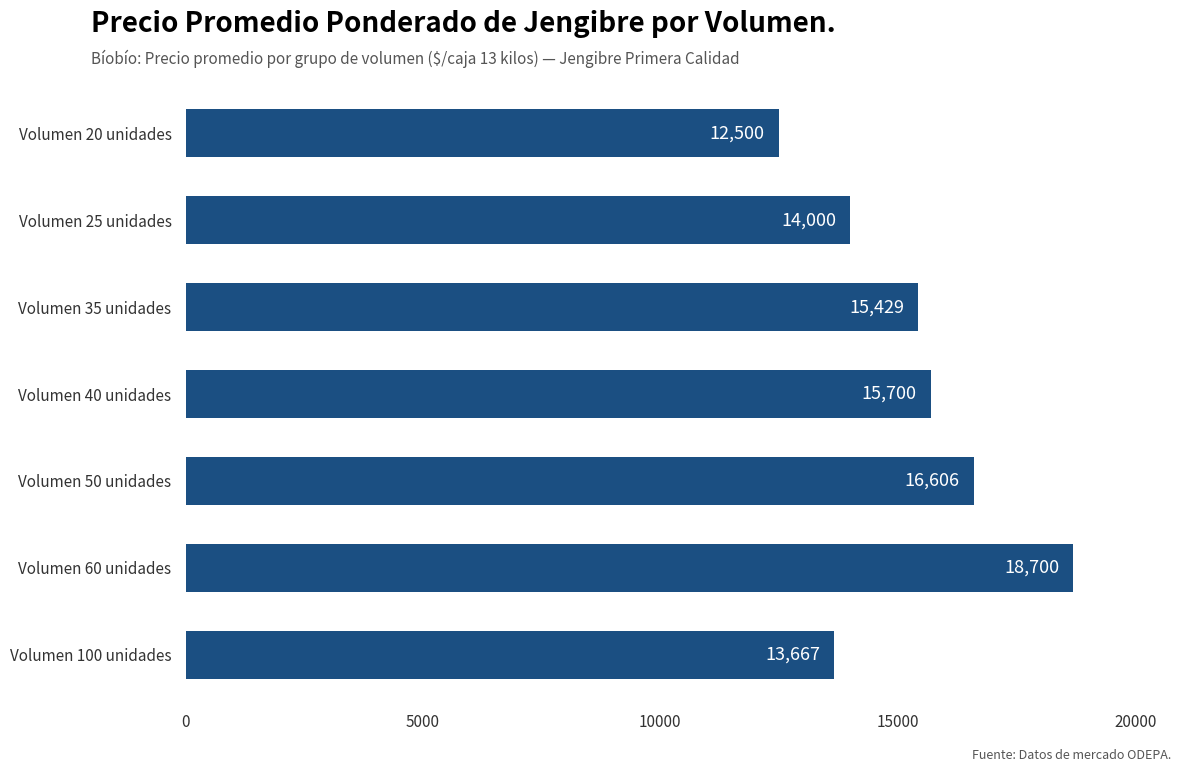

Count the number of data series in this chart.

1